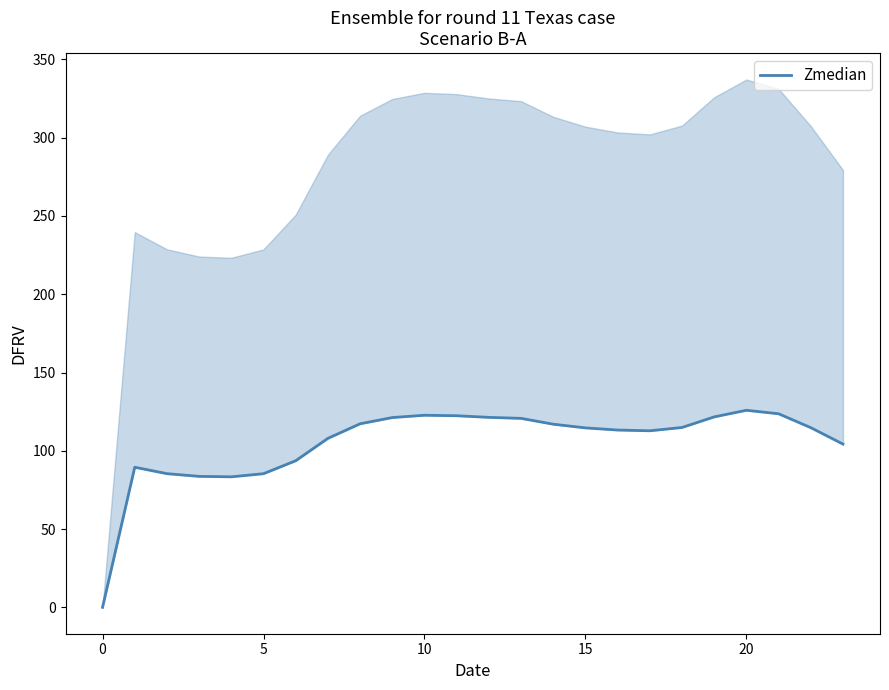

Is it true that the value at 9 is 121.2?

True